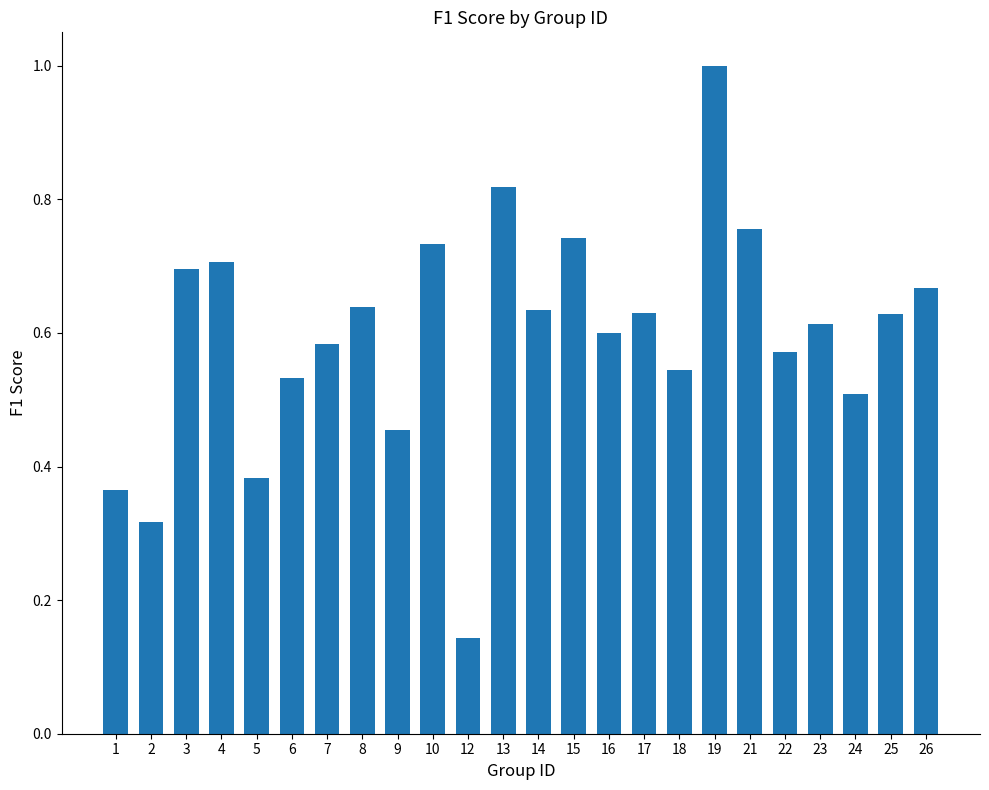

Which category has the highest value across all series?

19